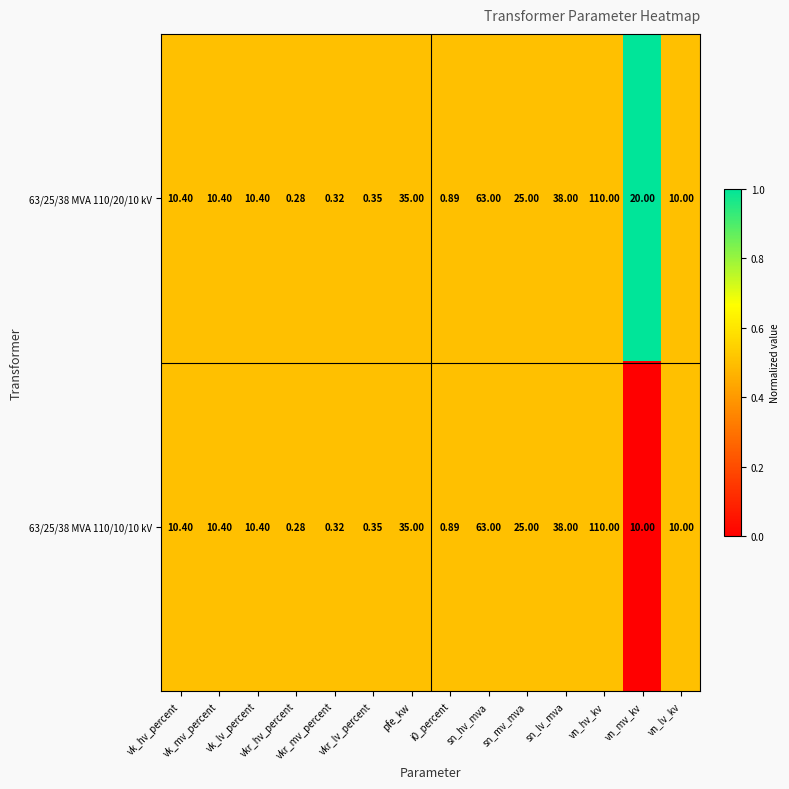

Reading left to right, extract all data points from this chart.

63/25/38 MVA 110/20/10 kV: vk_hv_percent=10.4	vk_mv_percent=10.4	vk_lv_percent=10.4	vkr_hv_percent=0.3	vkr_mv_percent=0.3	vkr_lv_percent=0.3	pfe_kw=35.0	i0_percent=0.9	sn_hv_mva=63.0	sn_mv_mva=25.0	sn_lv_mva=38.0	vn_hv_kv=110.0	vn_mv_kv=20.0	vn_lv_kv=10.0
63/25/38 MVA 110/10/10 kV: vk_hv_percent=10.4	vk_mv_percent=10.4	vk_lv_percent=10.4	vkr_hv_percent=0.3	vkr_mv_percent=0.3	vkr_lv_percent=0.3	pfe_kw=35.0	i0_percent=0.9	sn_hv_mva=63.0	sn_mv_mva=25.0	sn_lv_mva=38.0	vn_hv_kv=110.0	vn_mv_kv=10.0	vn_lv_kv=10.0